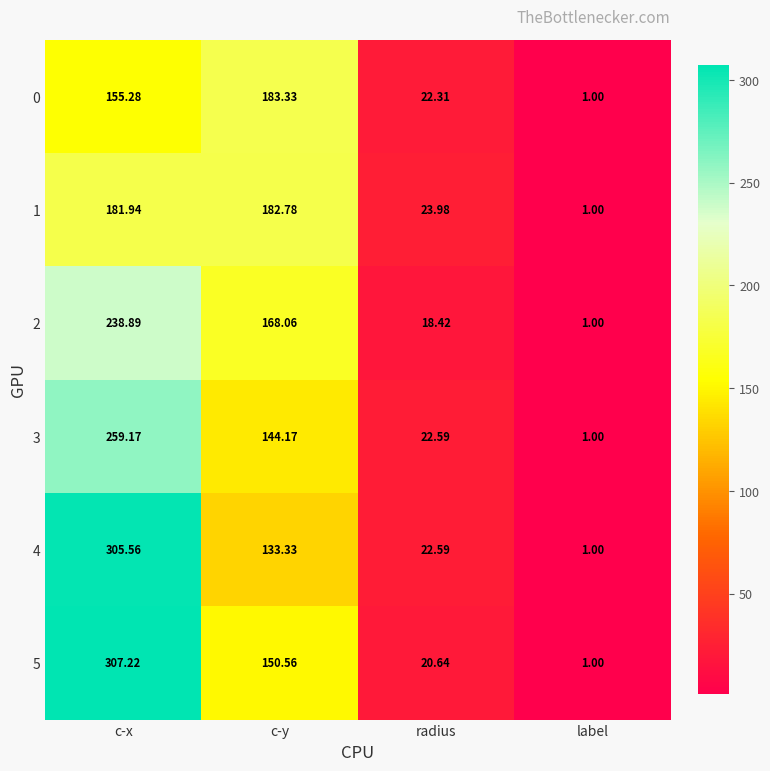

What is the greatest value displayed?

307.2